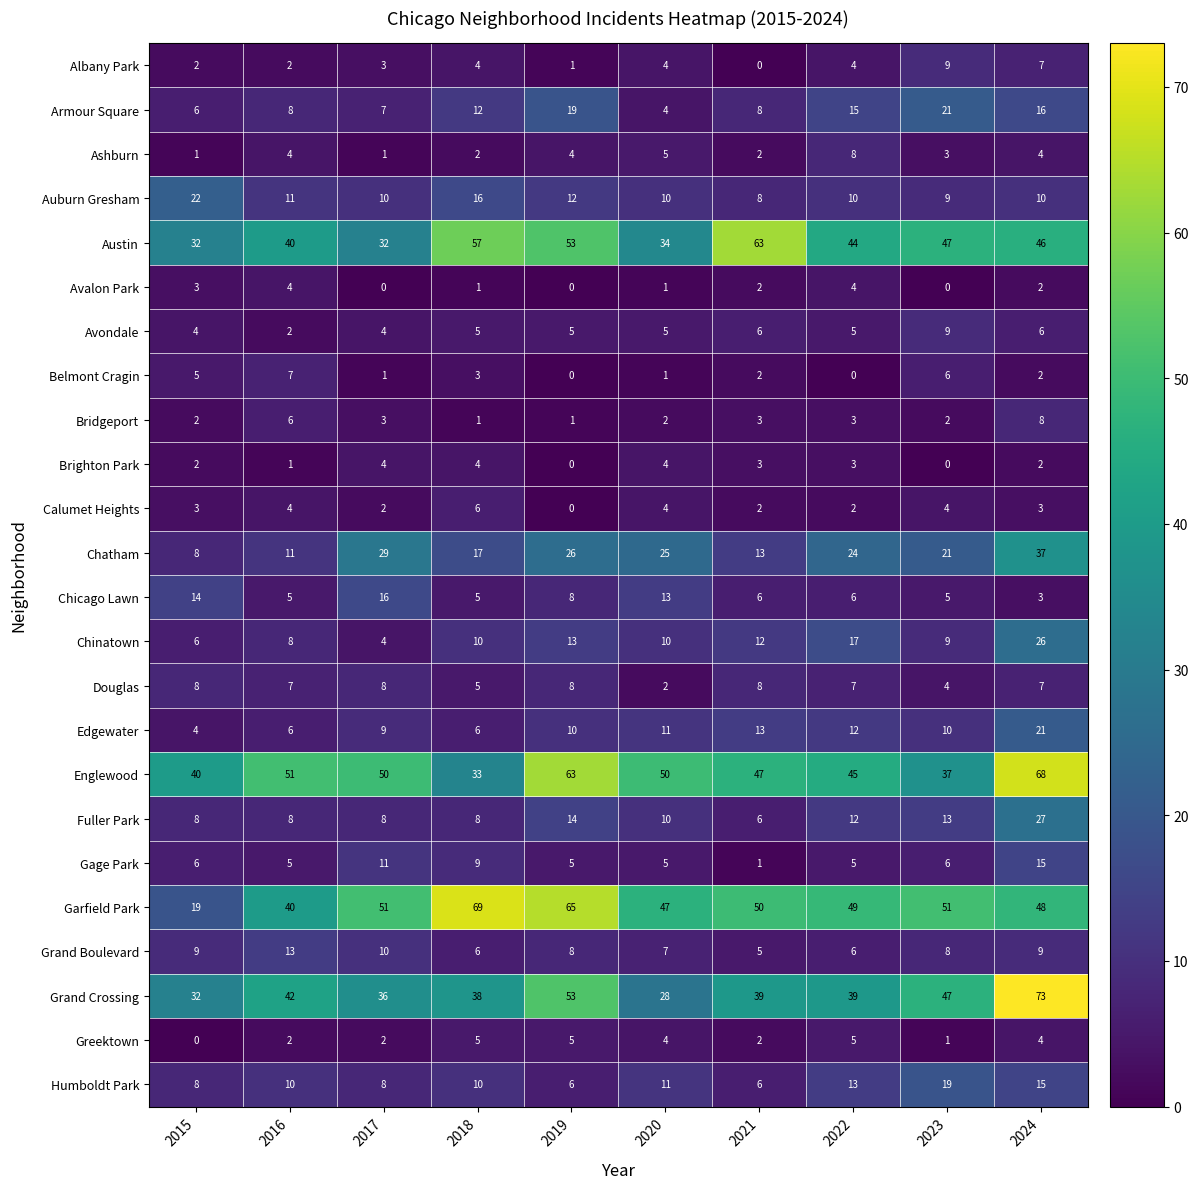

The value of Douglas at 2018 is 1. True or false?

False